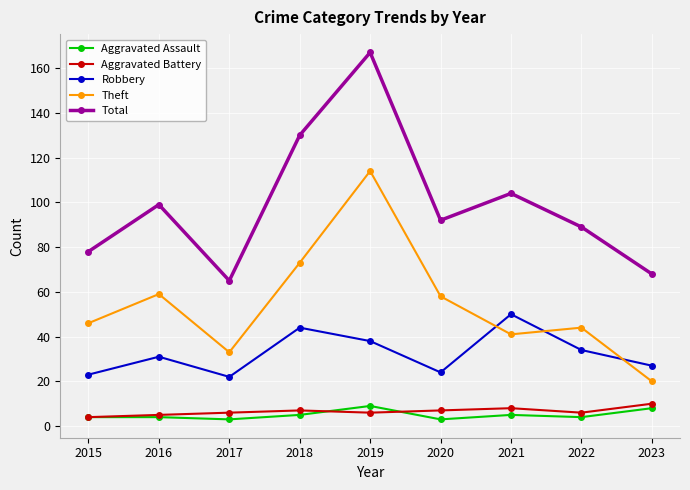

The value of Theft at 2023 is 10. True or false?

False